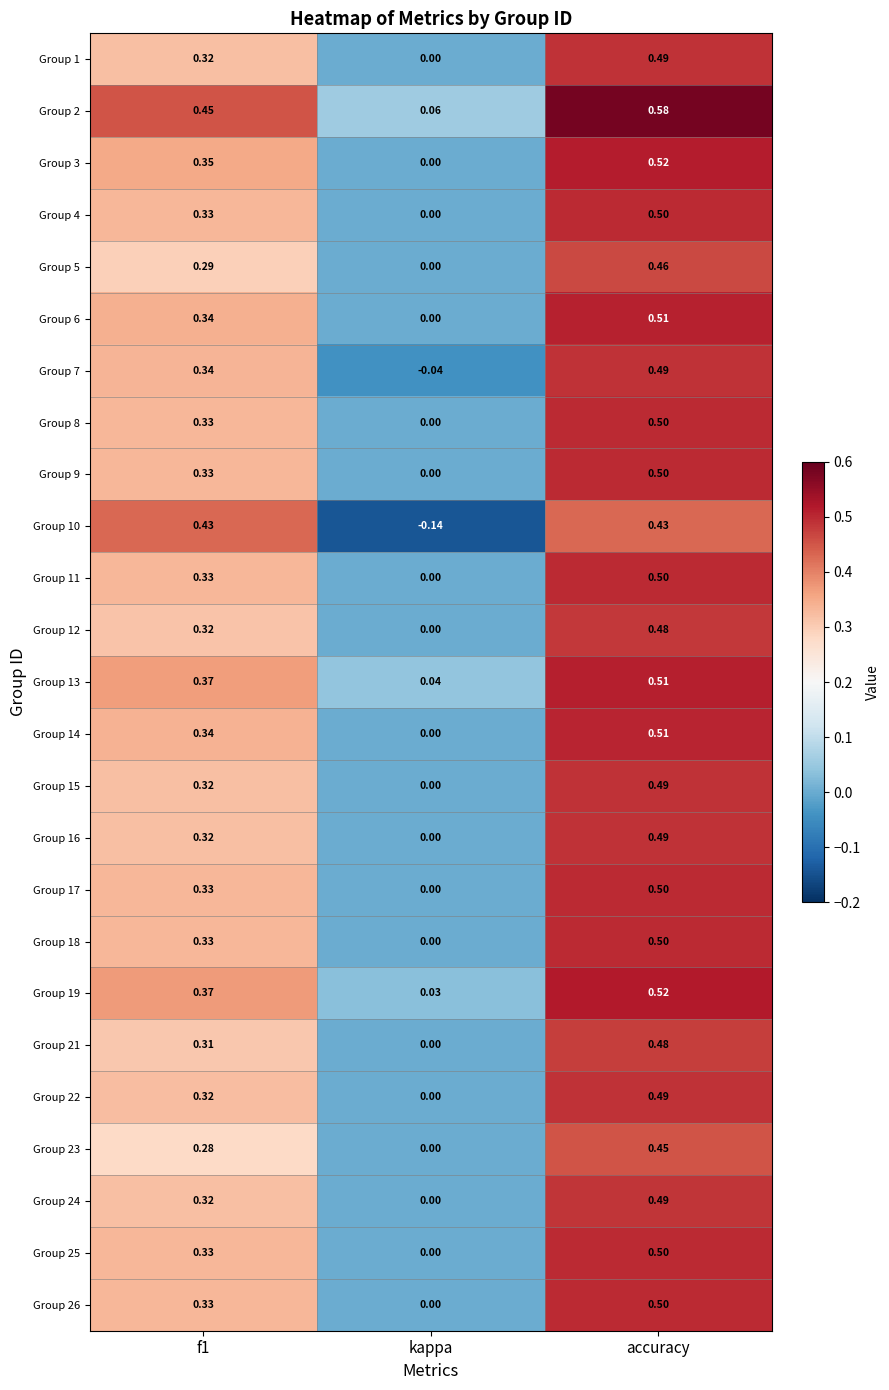

Which category has the highest value across all series?

accuracy